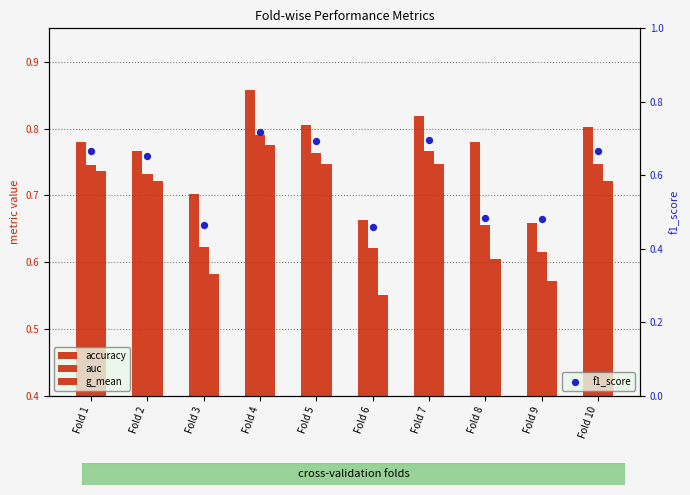

What are all the series names shown in the legend?

accuracy, auc, g_mean, f1_score